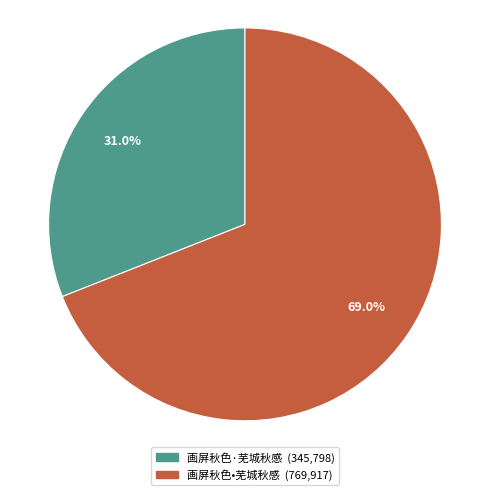

What is the total percentage of 画屏秋色·芜城秋感 and 画屏秋色•芜城秋感?

100.0%